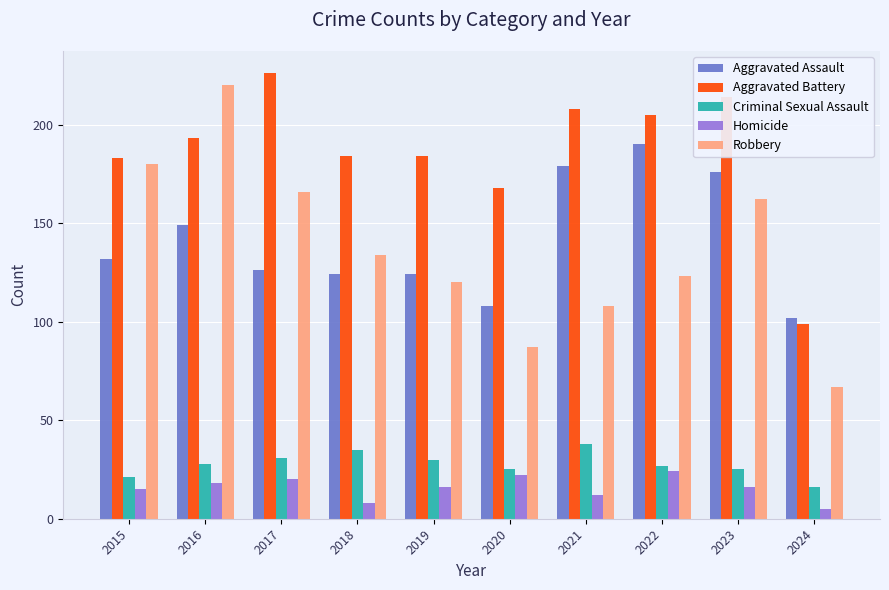

Which series has the widest spread of values?

Robbery